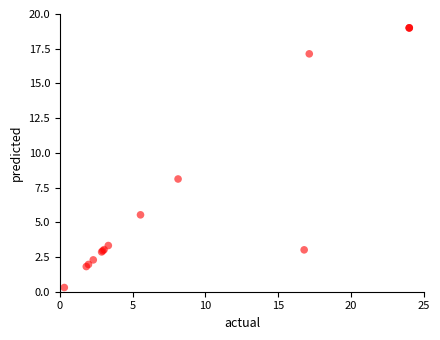

What Y value in the scatter plot is closest to 9?

8.1